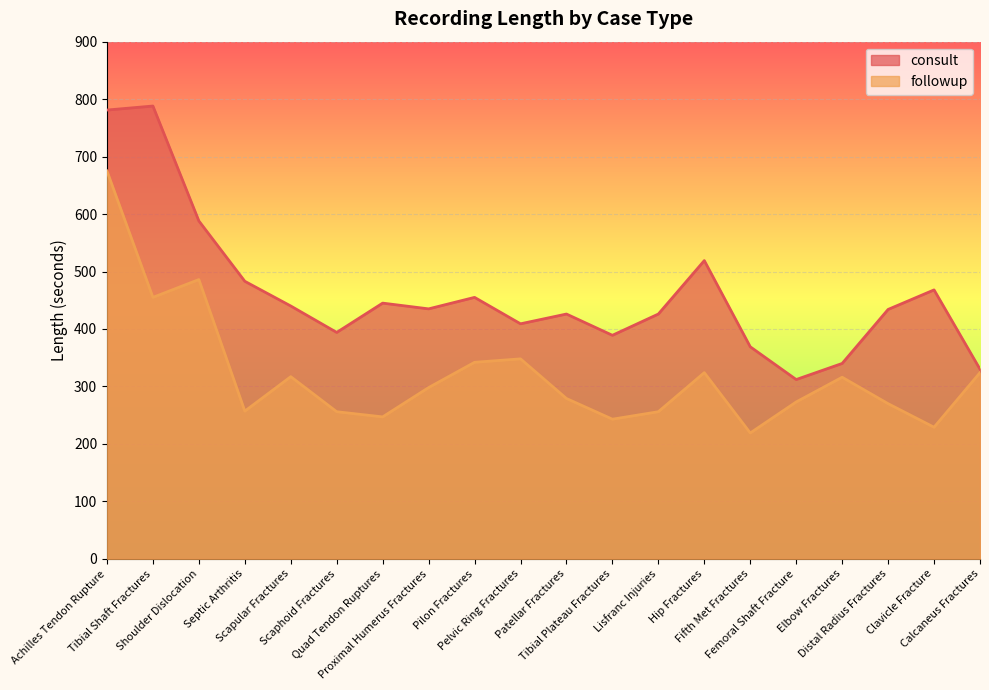

How many lines are shown in the chart?

2